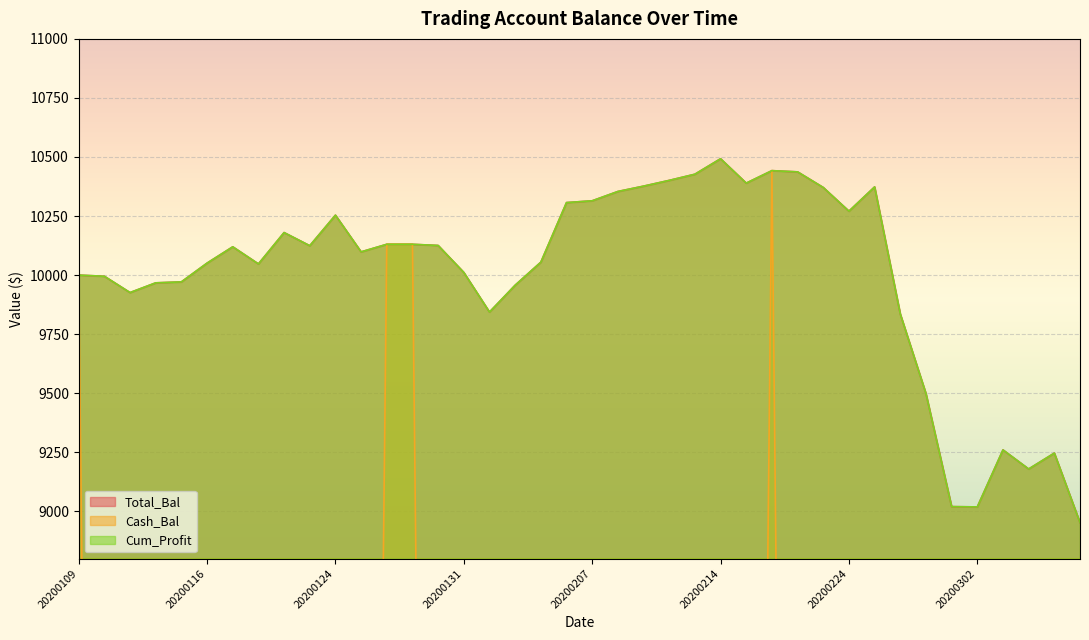

At how many categories does at least one series exceed 4457?

40